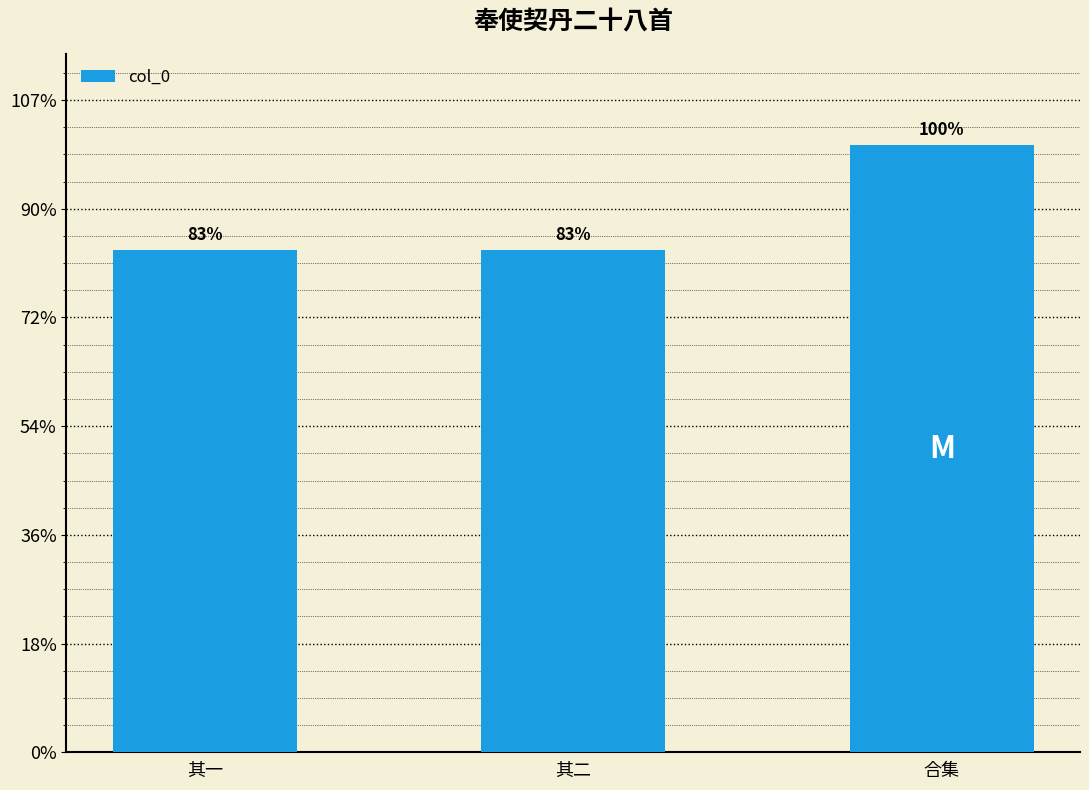

What is the value of the 1st bar from the left?

924062